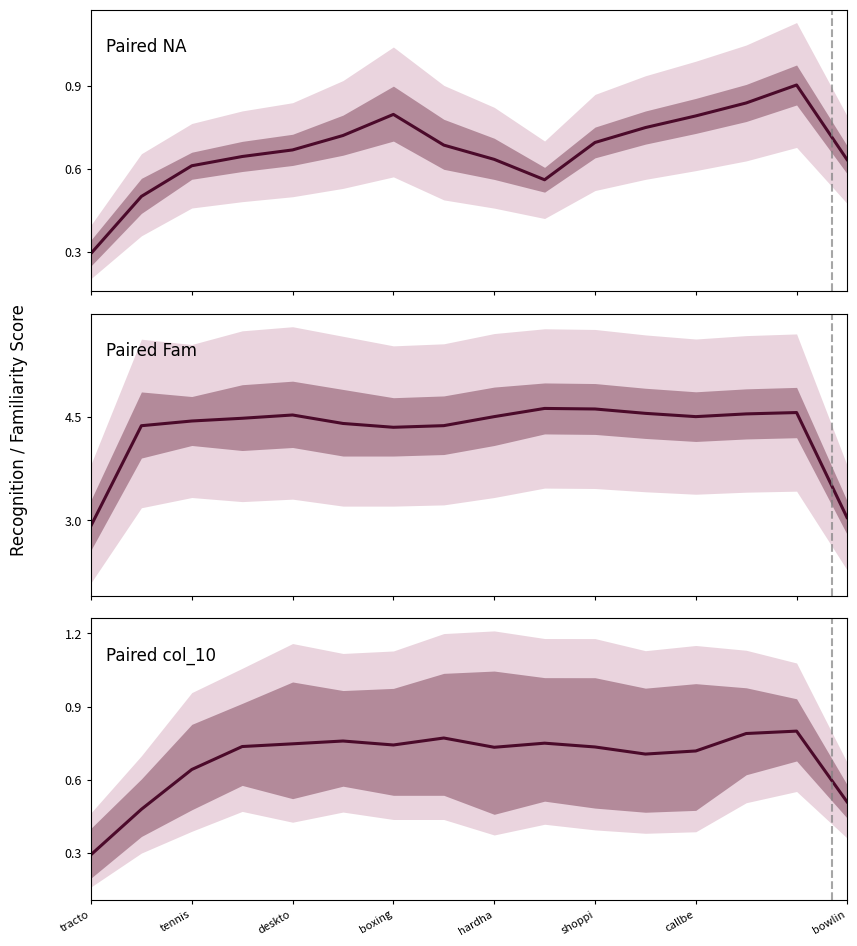

Which series has the widest spread of values?

Paired Fam